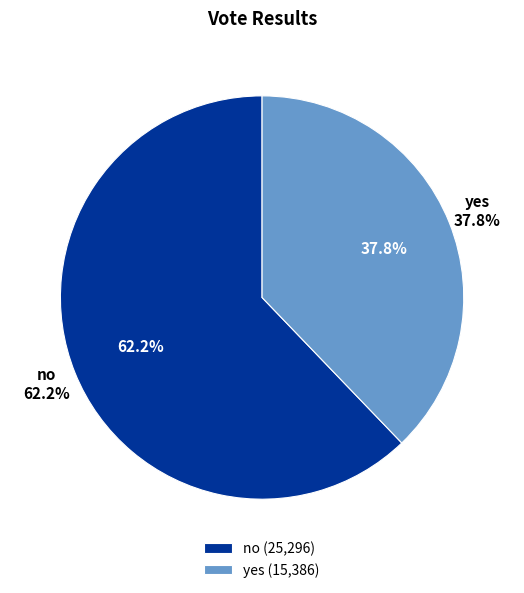

To the nearest percent, what is the combined percentage of yes and no?

100%